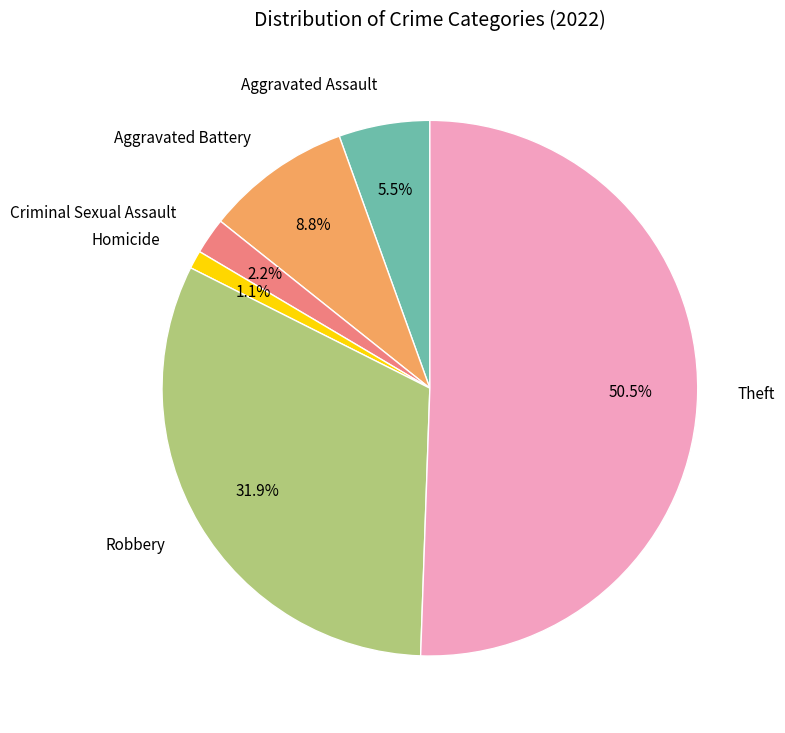

Which category accounts for the majority?

Theft